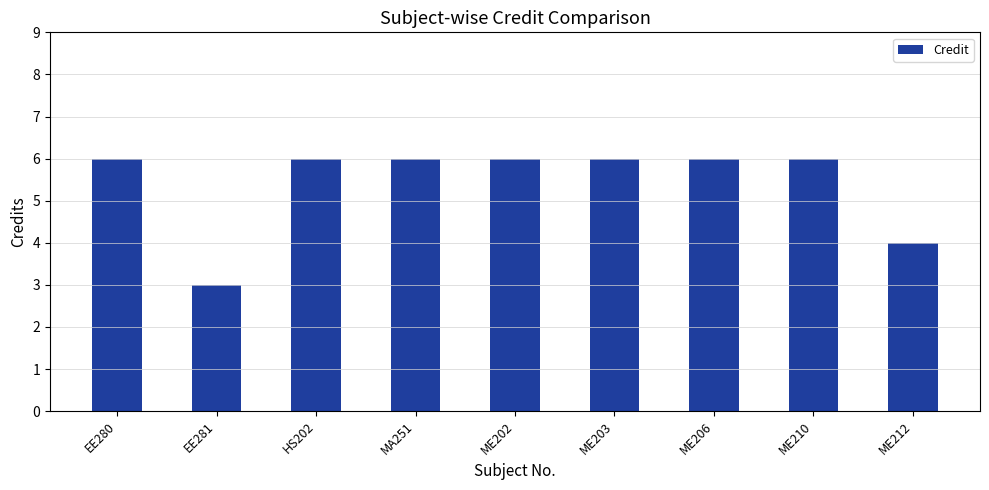

The value at ME212 is 4. True or false?

True